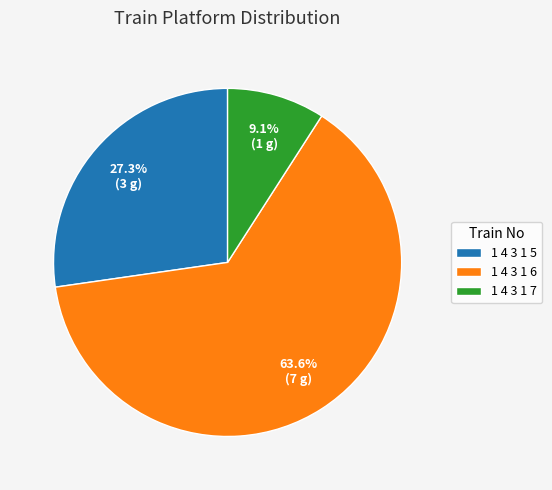

Does any single category account for the majority?

Yes